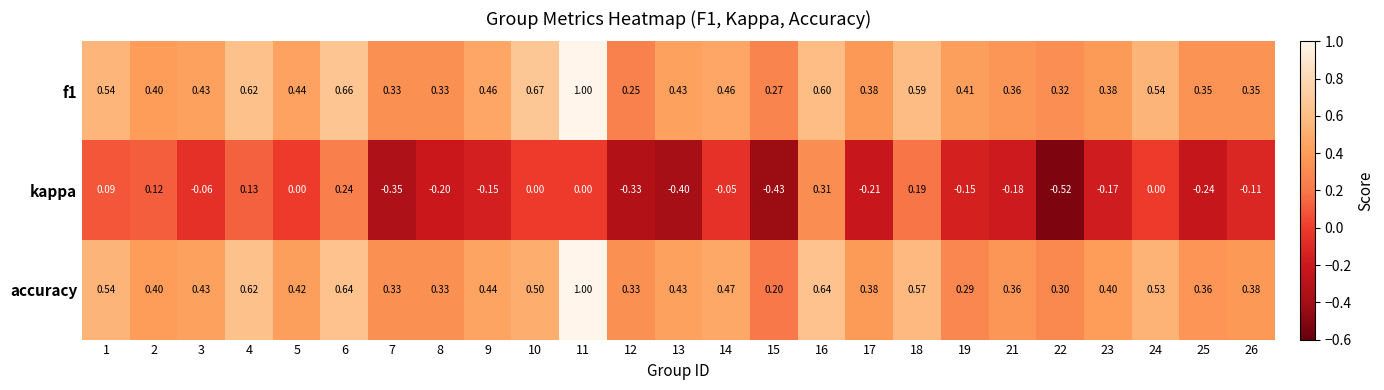

Is the value of kappa at 22 greater than the value of accuracy at 15?

No